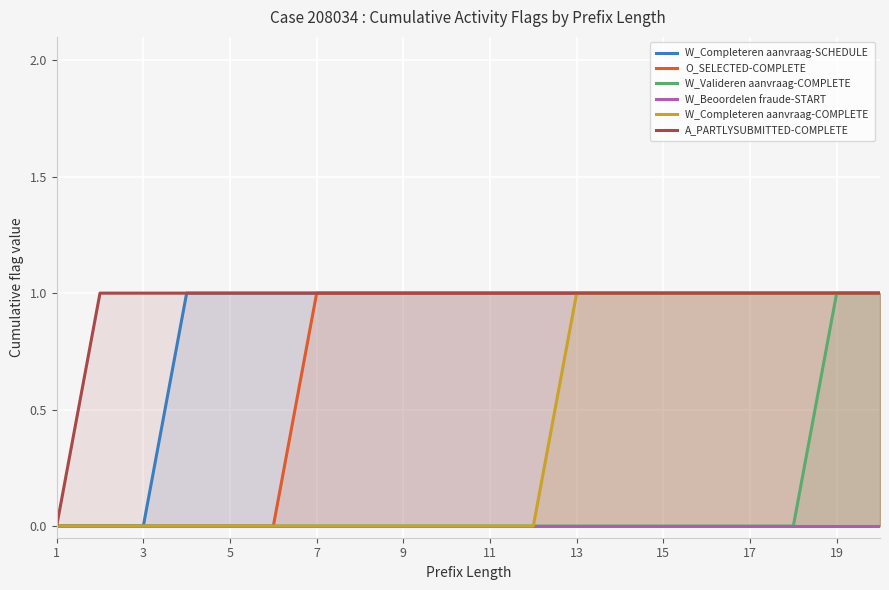

True or false: A_PARTLYSUBMITTED-COMPLETE and W_Completeren aanvraag-COMPLETE cross at least once.

False